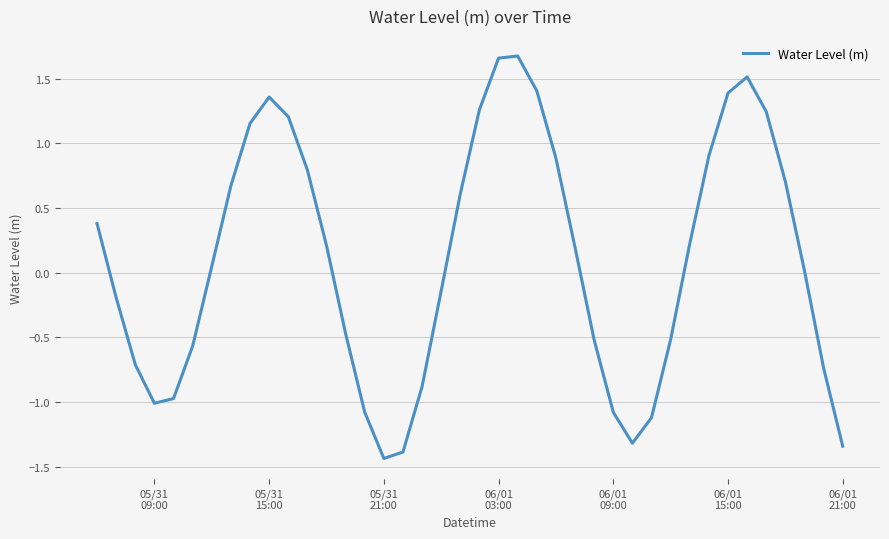

What is the difference between the maximum and minimum values?

3.1